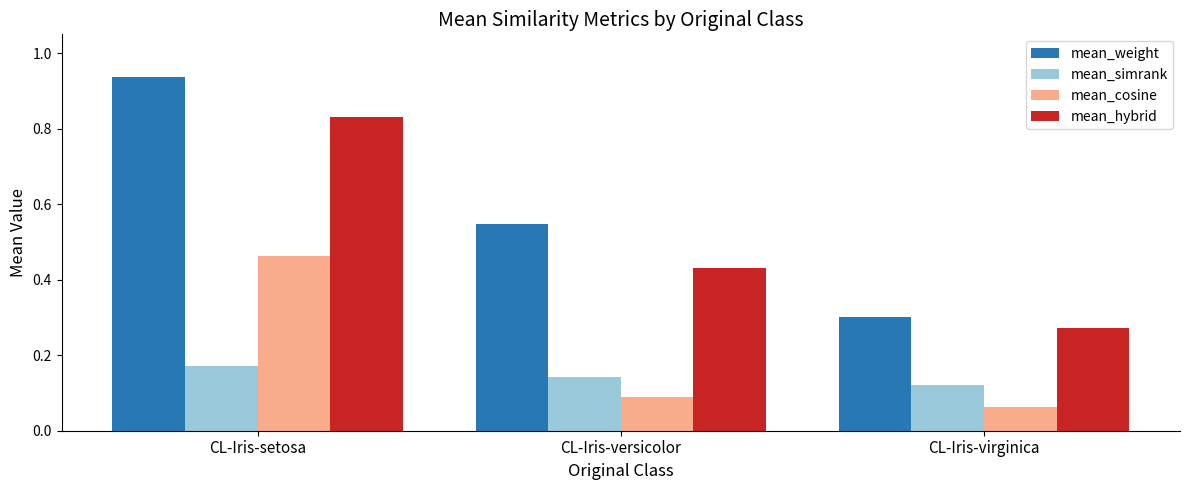

True or false: mean_weight has a value of 1.6 at CL-Iris-setosa.

False